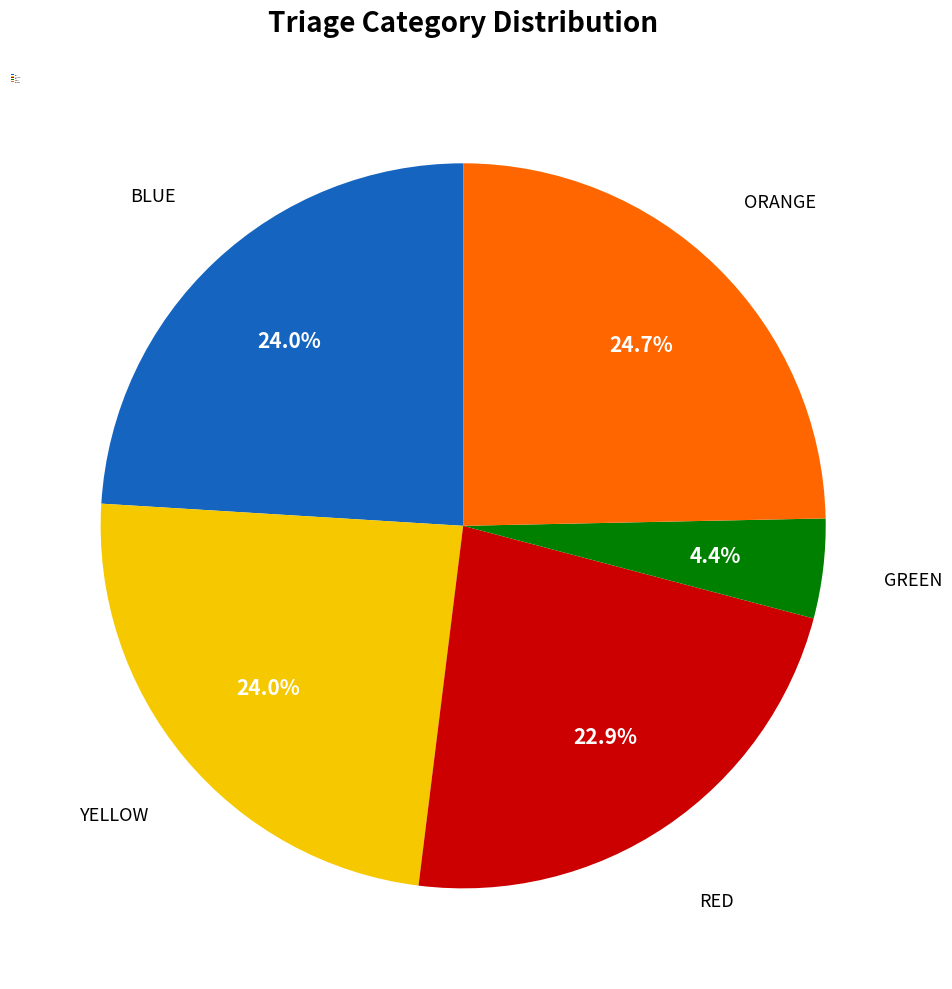

Which category has the biggest portion of the pie?

ORANGE